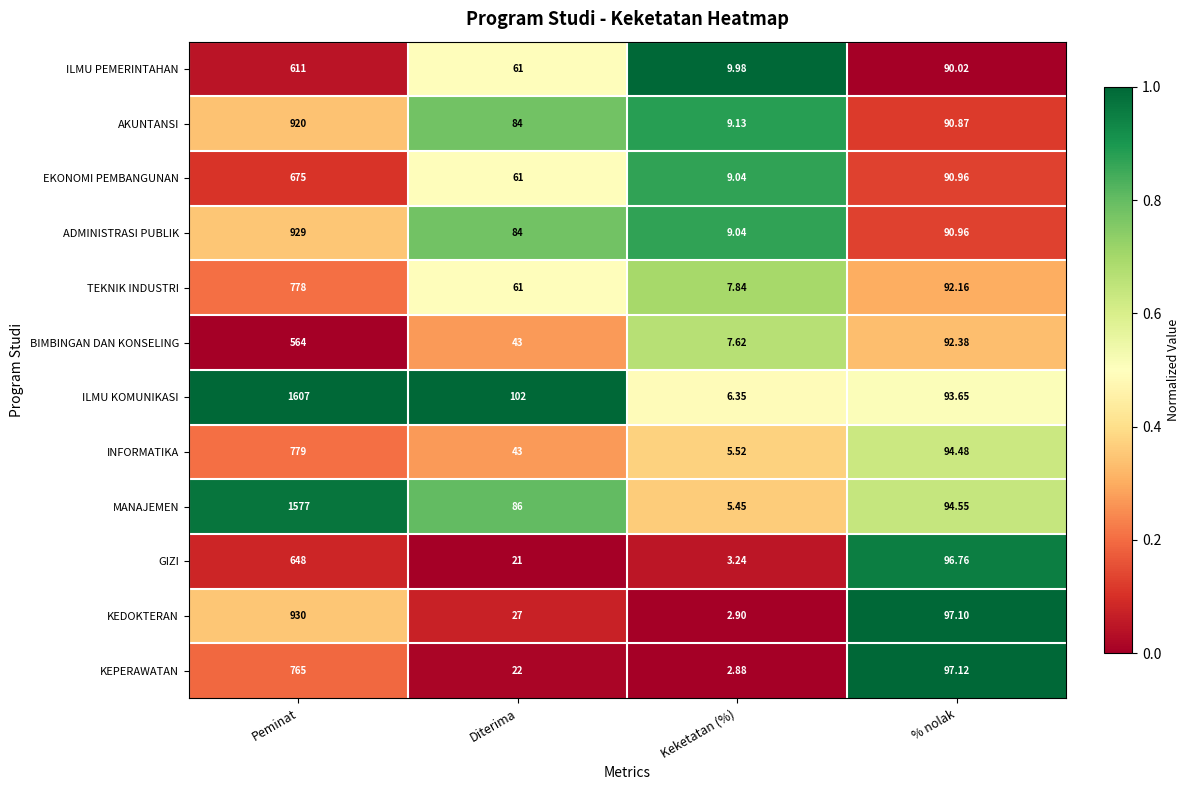

What is the maximum value shown in the chart?

1607.0